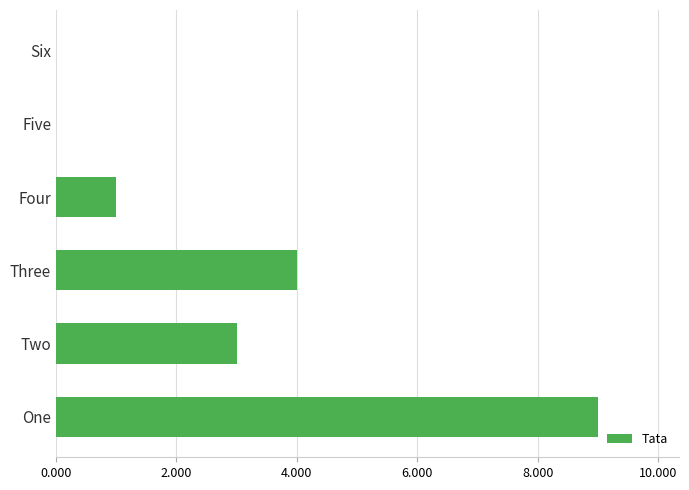

The chart shows a value of 4 at Two. True or false?

False